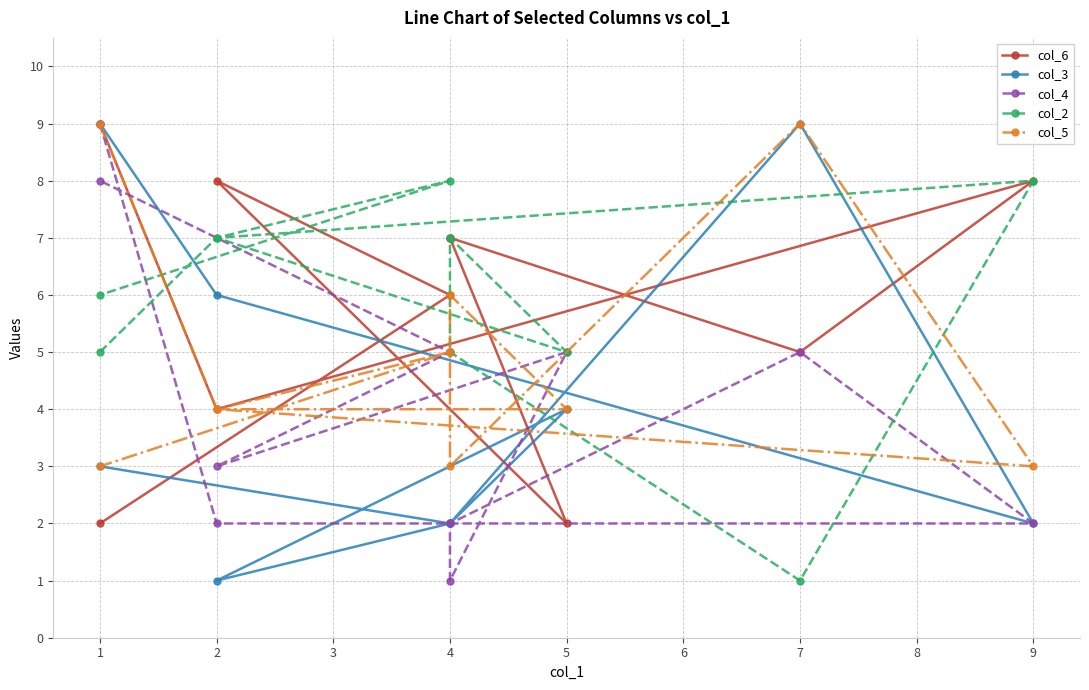

Reading right to left, what are all the values shown in this chart?

col_6: 9=2	8=6	7=8	6=2	5=7	4=7	3=5	2=8	1=4	0=9
col_3: 9=3	8=2	7=1	6=4	5=2	4=2	3=9	2=2	1=6	0=9
col_4: 9=8	8=5	7=3	6=5	5=1	4=2	3=5	2=2	1=2	0=9
col_2: 9=6	8=8	7=7	6=5	5=7	4=5	3=1	2=8	1=7	0=5
col_5: 9=3	8=5	7=4	6=4	5=6	4=3	3=9	2=3	1=4	0=9